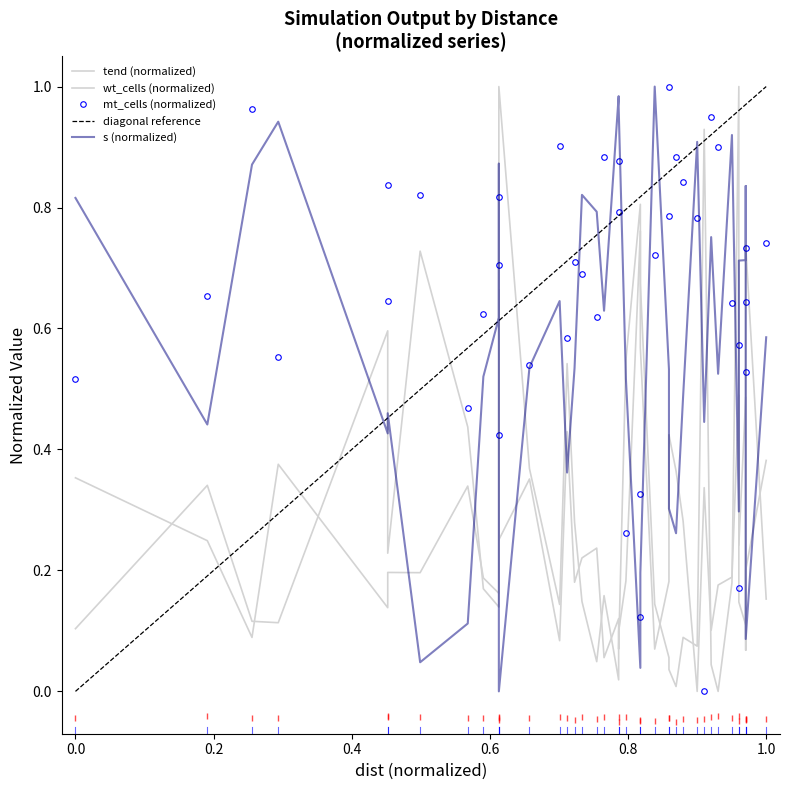

Which series ends up on top after the final intersection of mt_cells and wt_cells?

mt_cells